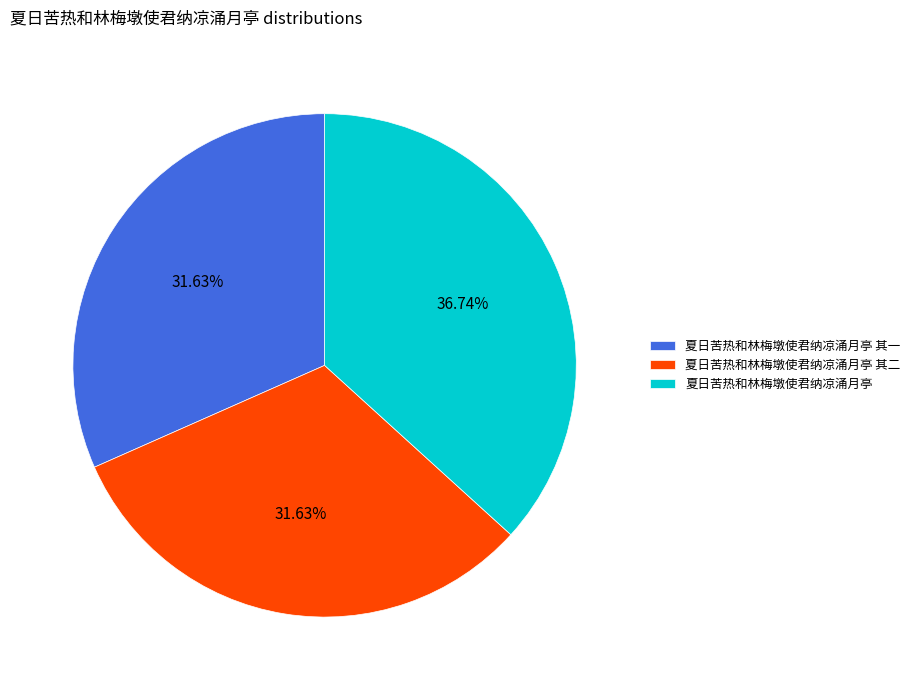

Approximately how many times larger is the value at 夏日苦热和林梅墩使君纳凉涌月亭 其二 compared to 夏日苦热和林梅墩使君纳凉涌月亭?

0.9